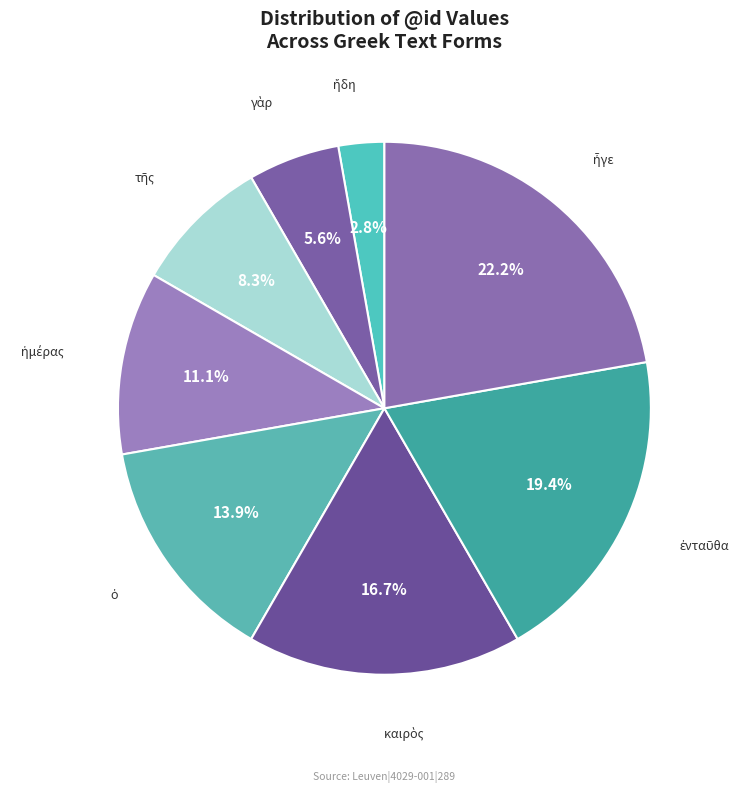

To the nearest percent, what is the average slice percentage?

12%